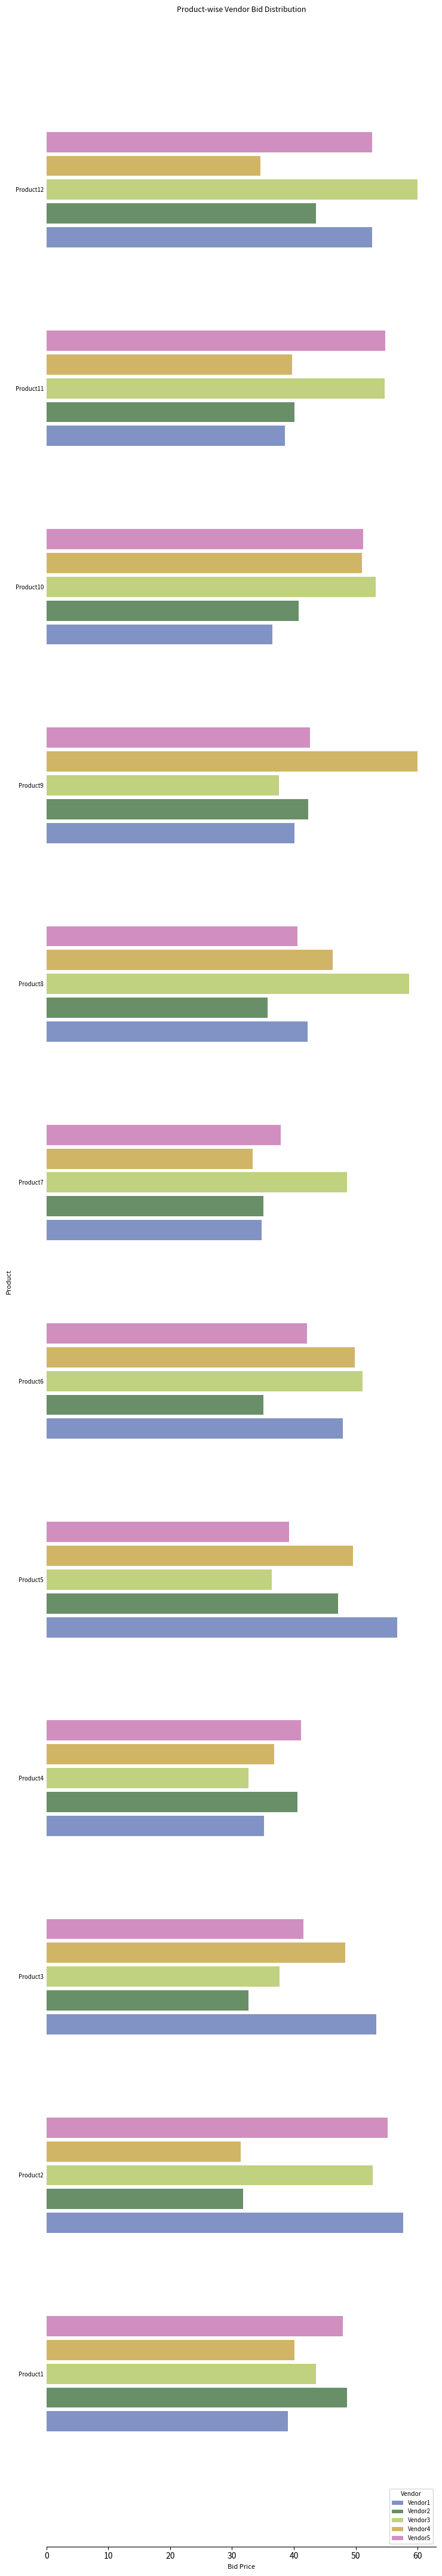

What is the maximum value shown in the chart?

60.0